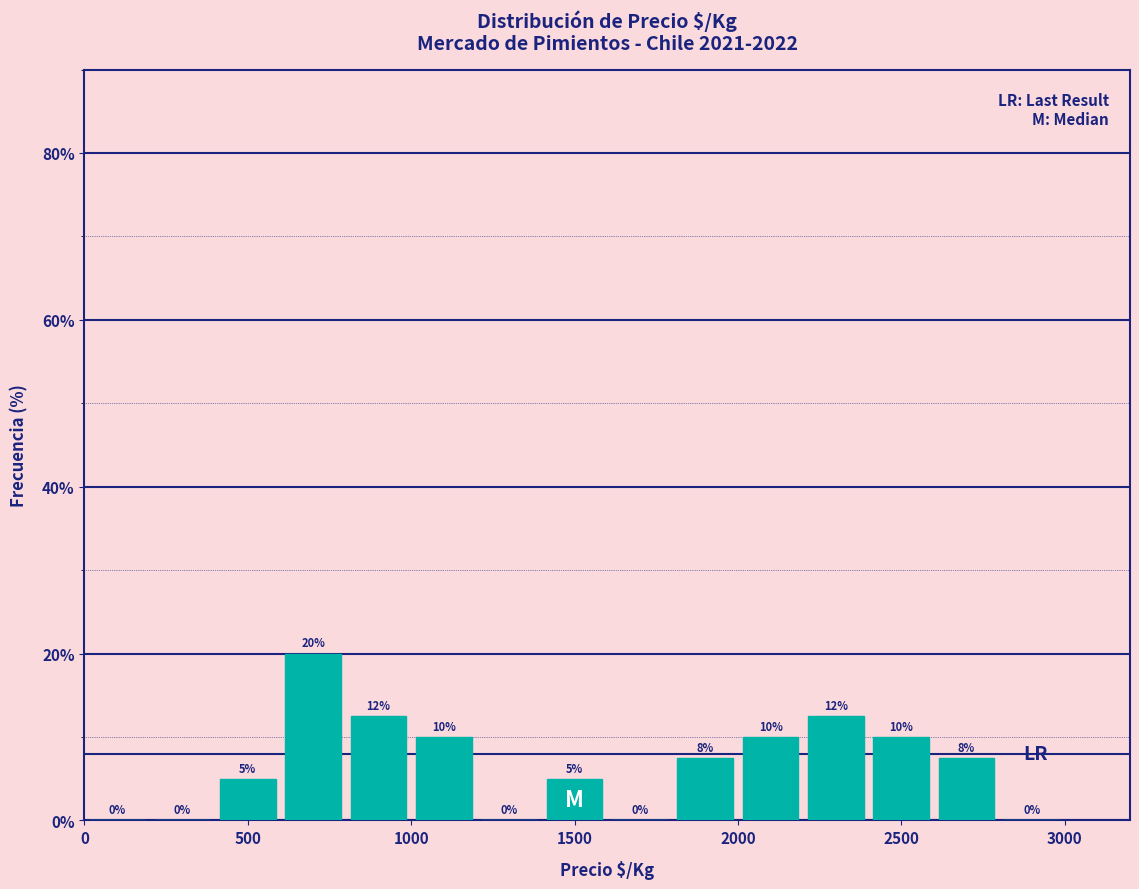

Which range on the x-axis has the tallest bar?

600 to 800